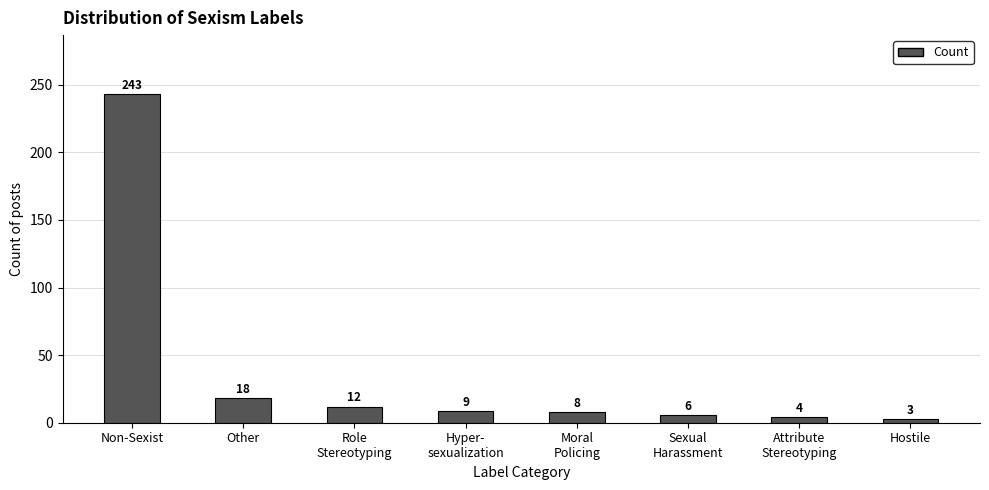

Rank the categories by value from highest to lowest.

Non-Sexist, Other, Role
Stereotyping, Hyper-
sexualization, Moral
Policing, Sexual
Harassment, Attribute
Stereotyping, Hostile